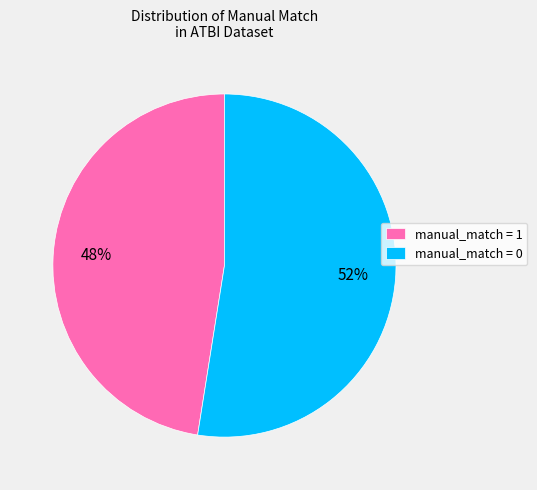

True or false: manual_match = 1 accounts for 53% of the total.

False